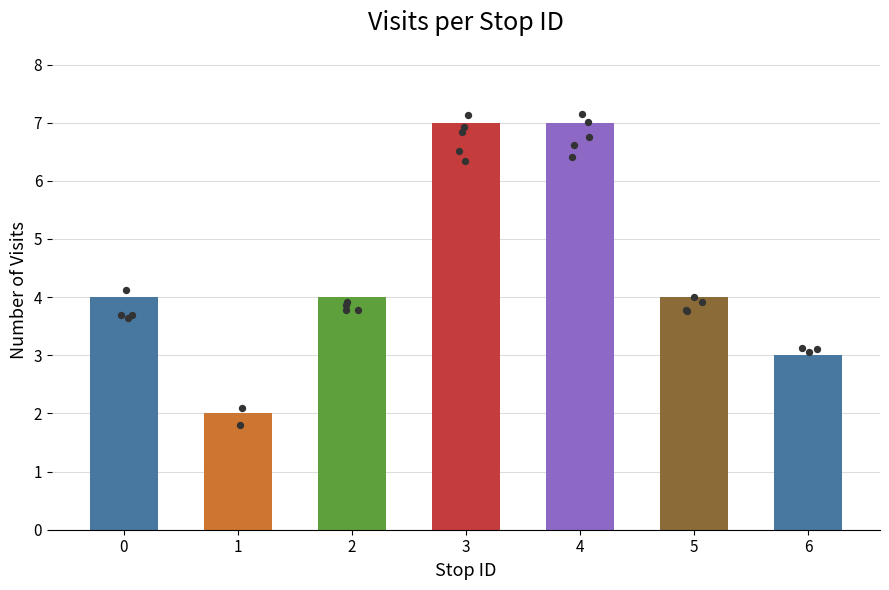

What is the change in value from 0 to 6?

-1